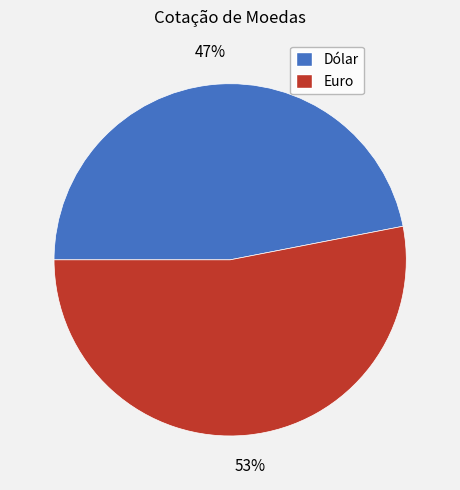

Is it true that Euro is 53% of the pie?

True